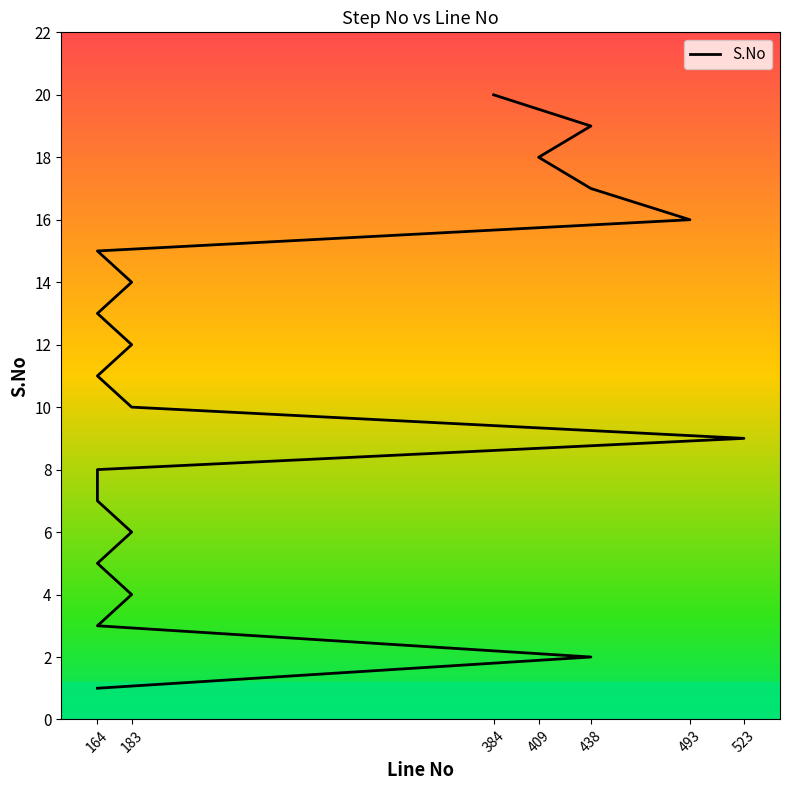

How many lines are shown in the chart?

1